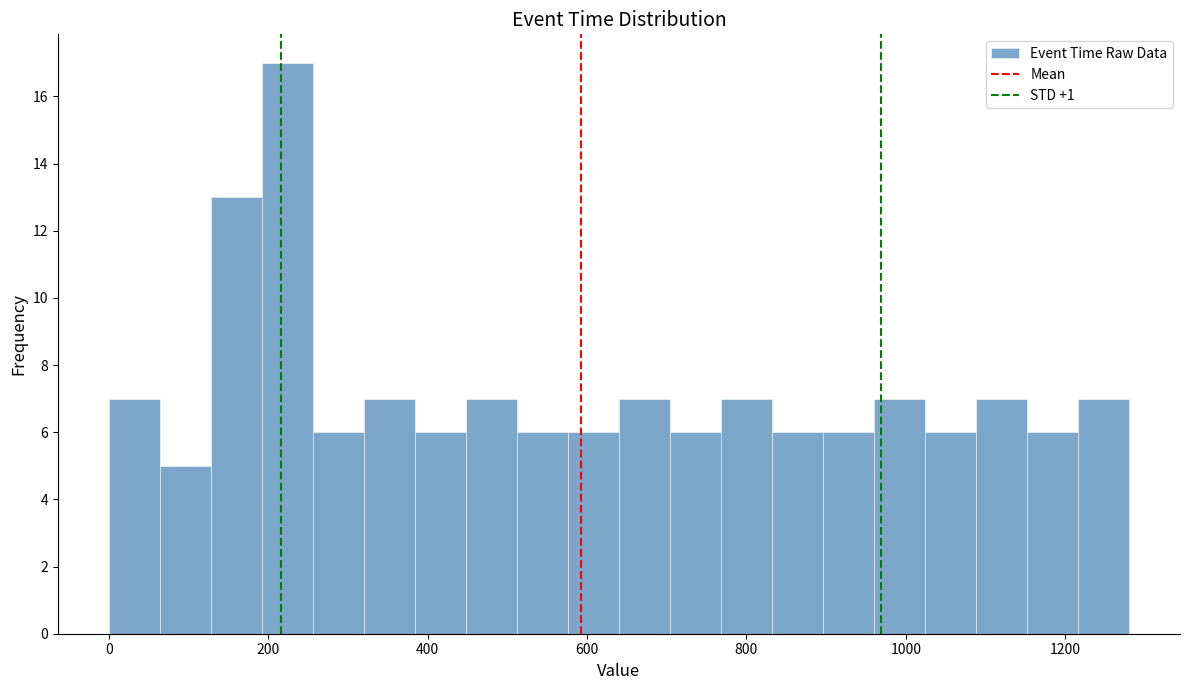

Around what value on the x-axis is the tallest bar? Give the approximate position of its centre, as read against the axis.

220